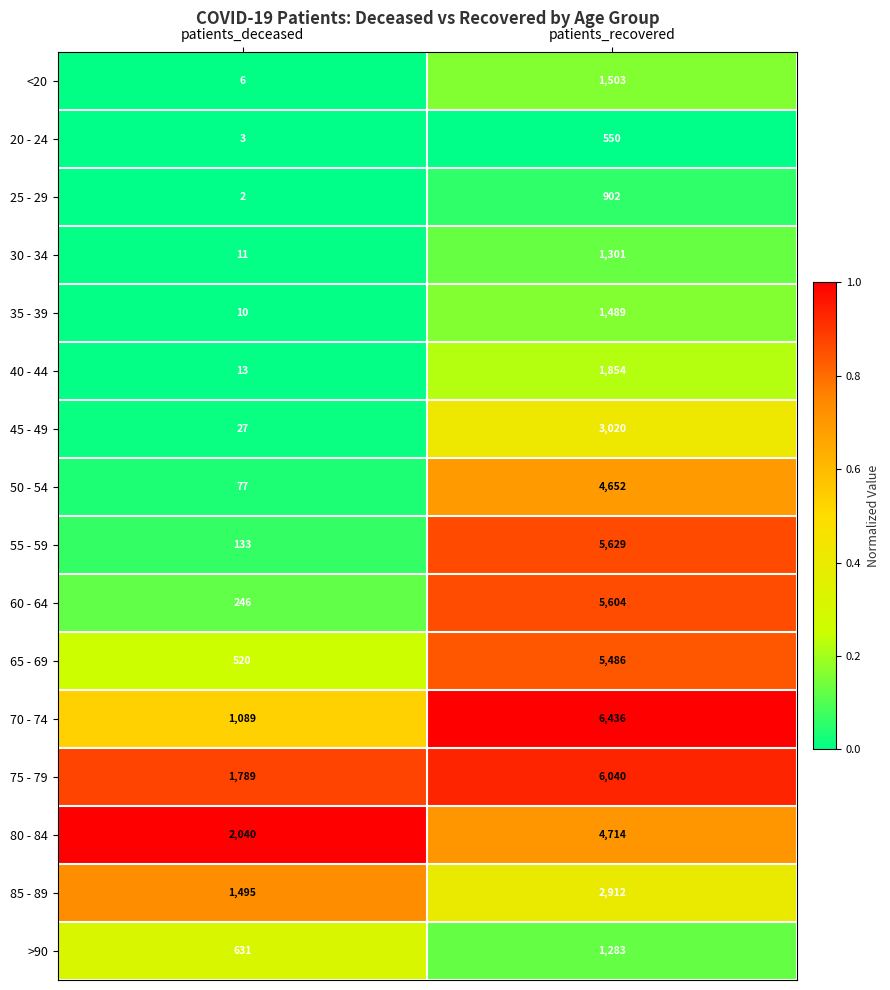

List the series in order of their peak value, lowest first.

20 - 24, 25 - 29, >90, 30 - 34, 35 - 39, <20, 40 - 44, 85 - 89, 45 - 49, 50 - 54, 80 - 84, 65 - 69, 60 - 64, 55 - 59, 75 - 79, 70 - 74